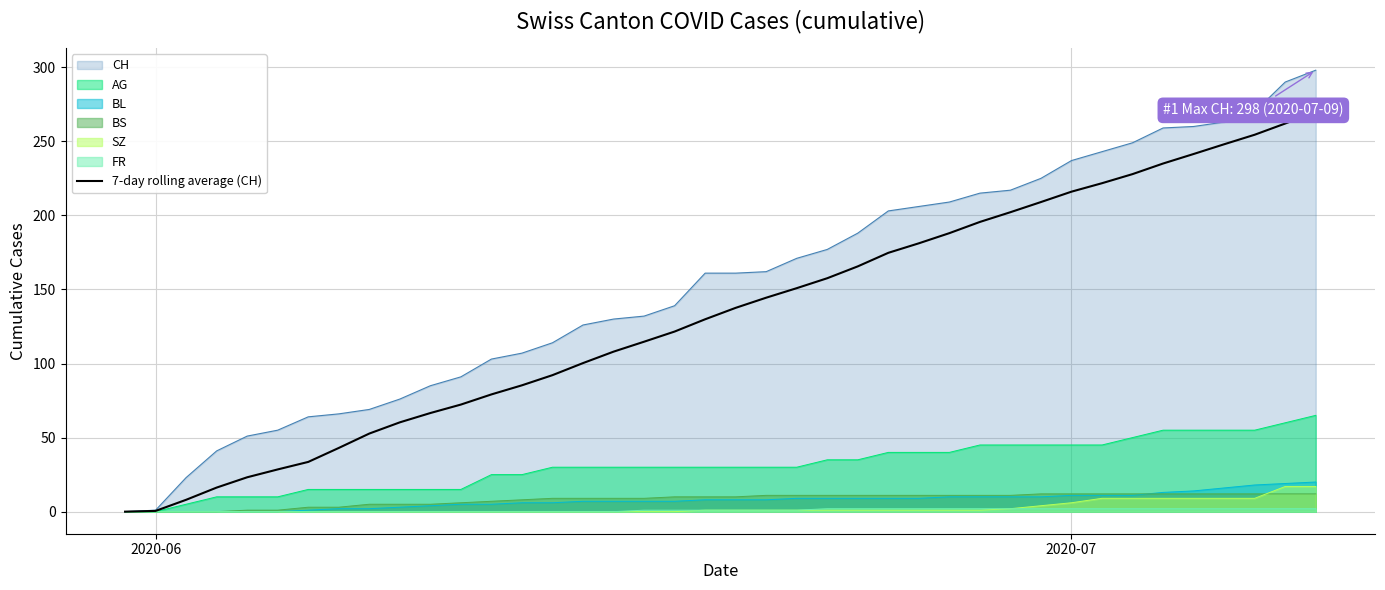

Which series has the widest spread of values?

CH